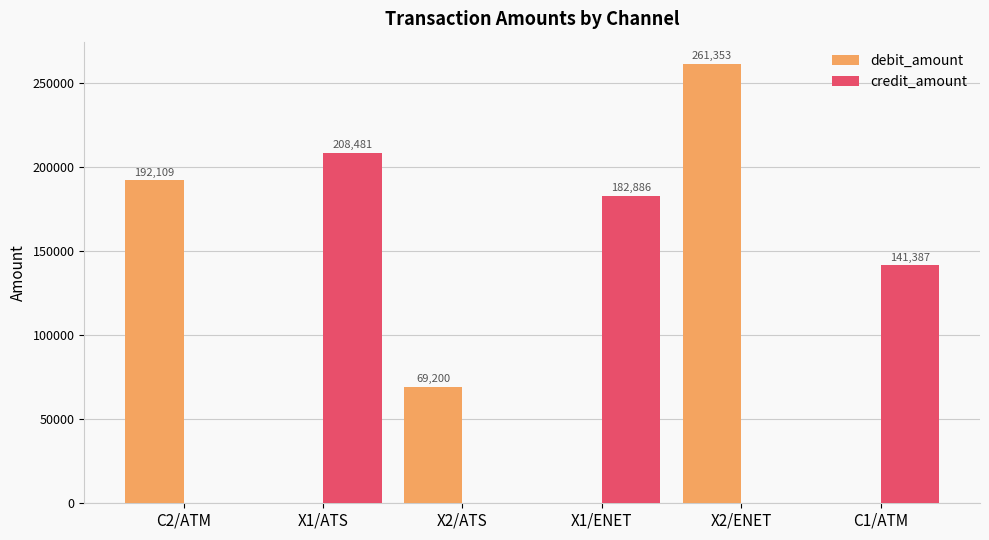

Reading left to right, what are all the values shown in this chart?

debit_amount: C2/ATM=192109	X1/ATS=0	X2/ATS=69200	X1/ENET=0	X2/ENET=261353	C1/ATM=0
credit_amount: C2/ATM=0	X1/ATS=208481	X2/ATS=0	X1/ENET=182886	X2/ENET=0	C1/ATM=141387